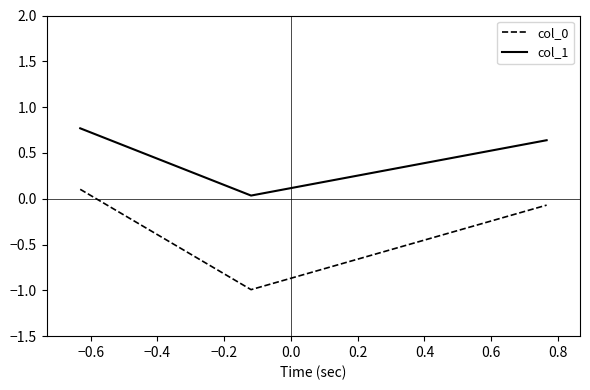

What is the sum of all col_0 values?

-1.0